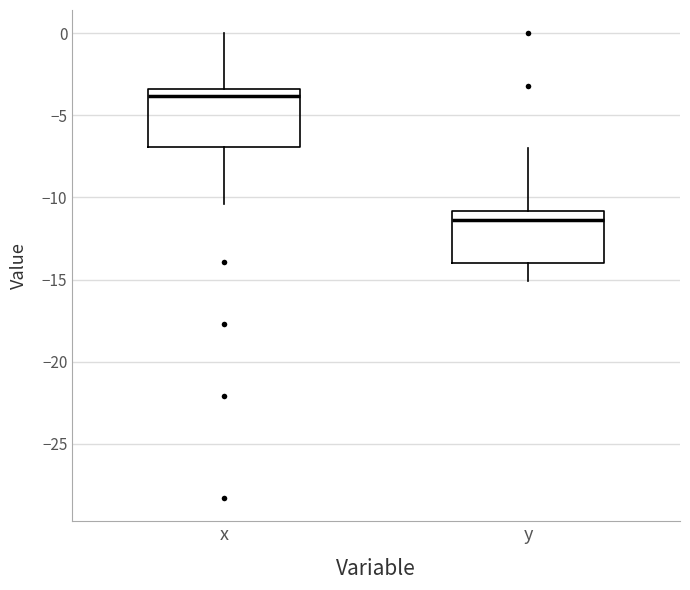

Reading left to right, read every box against the y-axis: the position of its median line, the range the box covers, and the ends of its whiskers. The values are not printed on the chart, so give them approximately, as read against the axis.

x: median -4.0, box -7.0 to -3.5, whiskers -10.5 to 0.0
y: median -11.5, box -14.0 to -11.0, whiskers -15.0 to -7.0